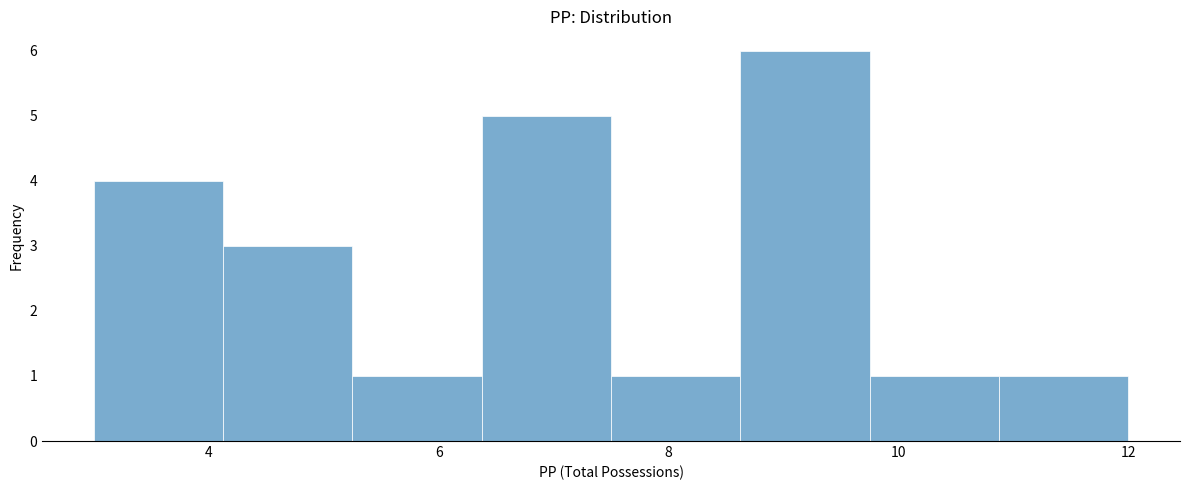

Over which range of the x-axis is the bar tallest?

8.6 to 9.8